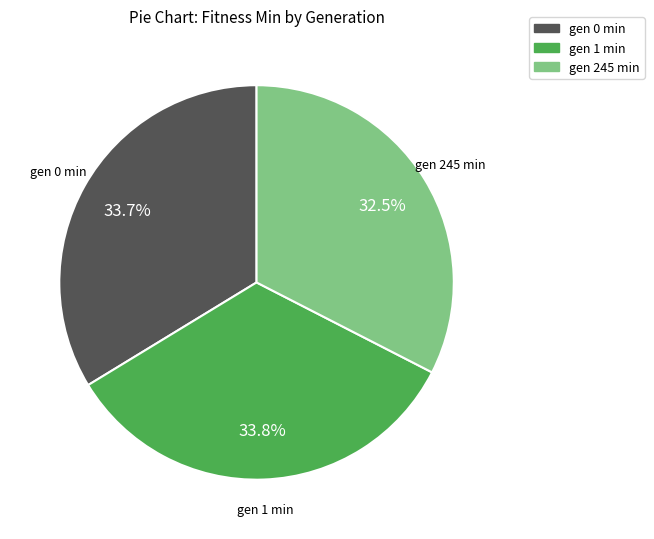

Is the sum of gen 1 min and gen 245 min greater than half?

Yes